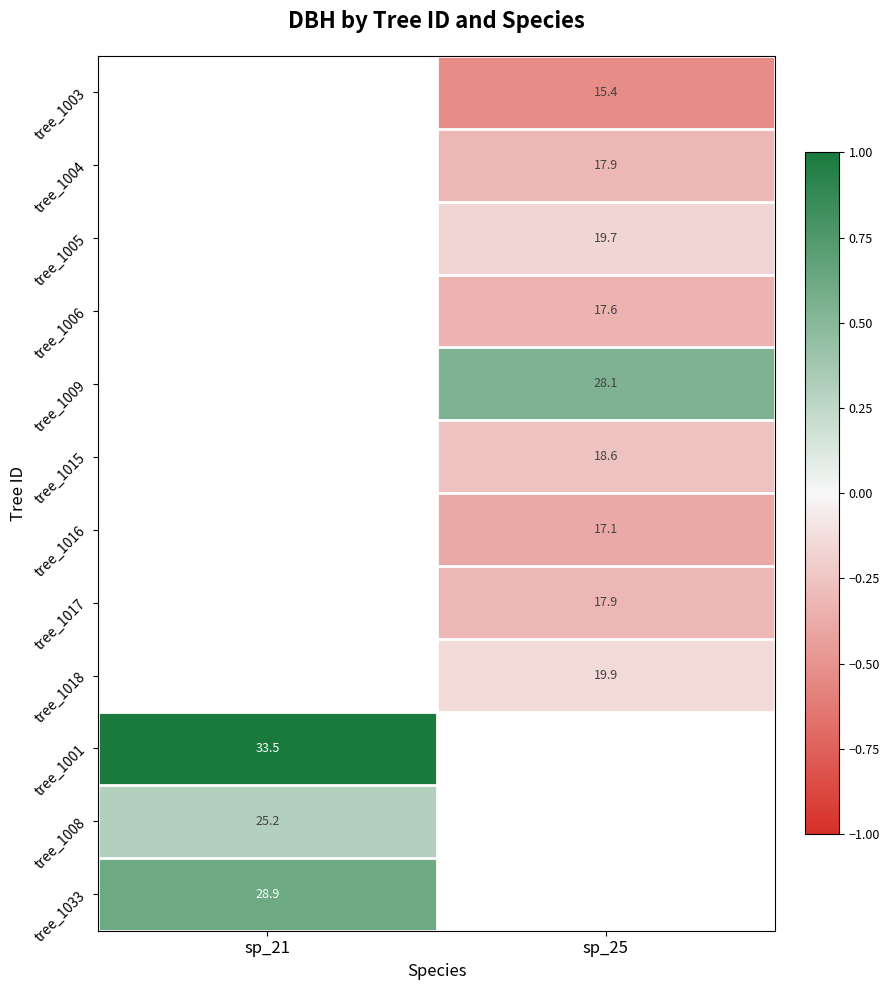

Between sp_25 and sp_21, which is larger?

sp_21